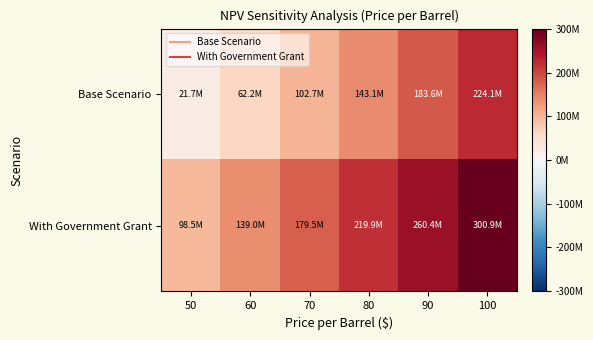

Which label corresponds to the smallest value in the chart?

50